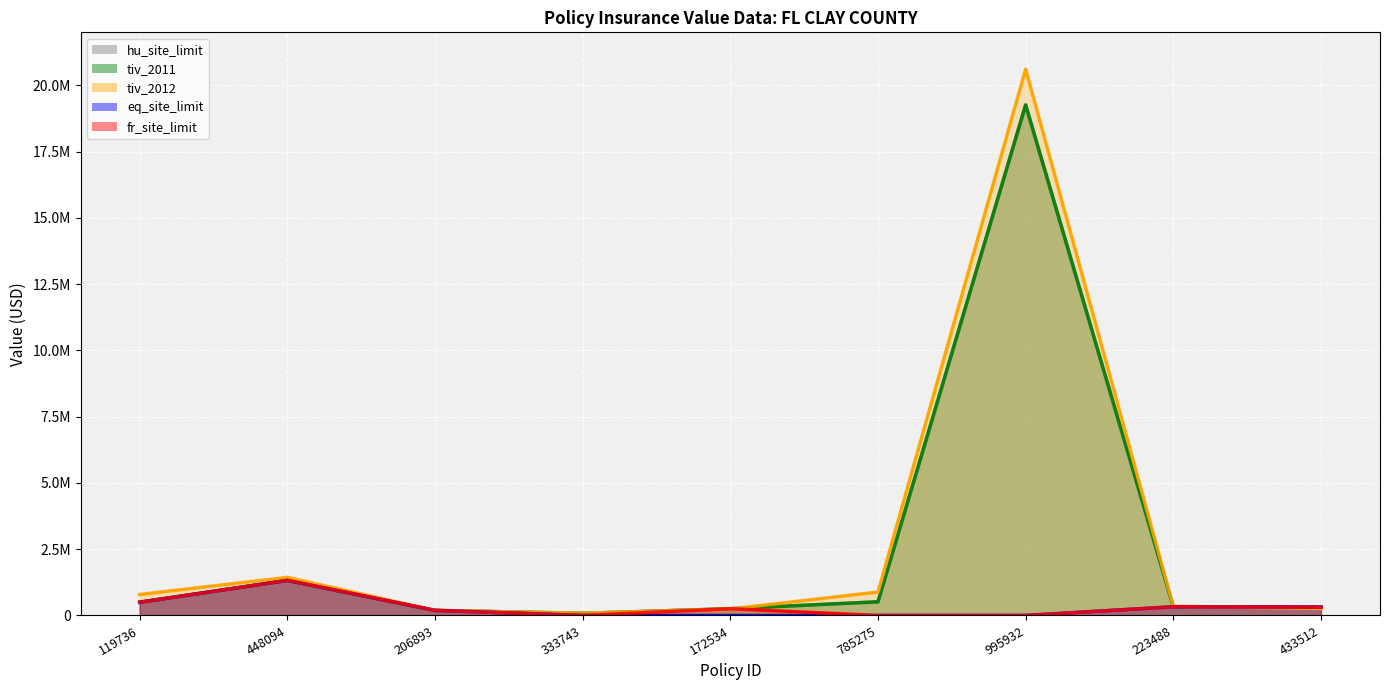

What are all the series names shown in the legend?

hu_site_limit, tiv_2011, tiv_2012, eq_site_limit, fr_site_limit